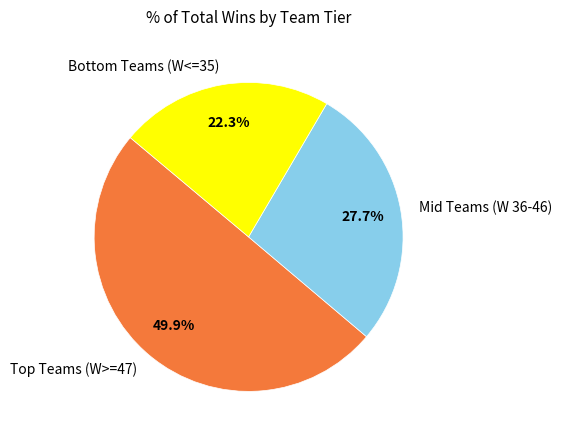

Is Mid Teams (W 36-46) the majority of the pie?

No